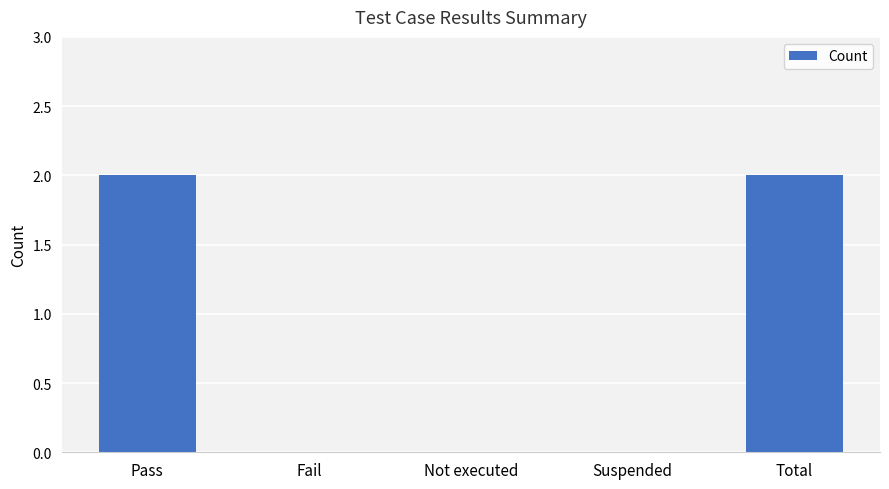

Are the bars horizontal?

No